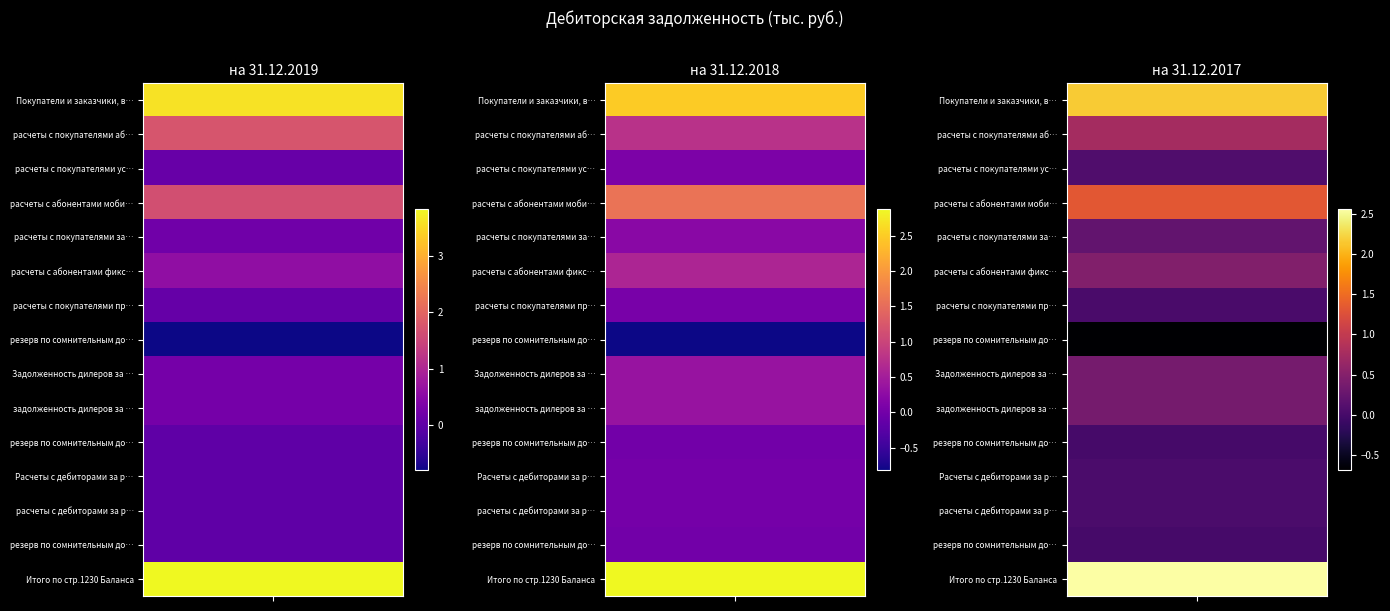

Is it true that Расчеты с дебиторами за реализованные о… equals 123439 at 2?

False